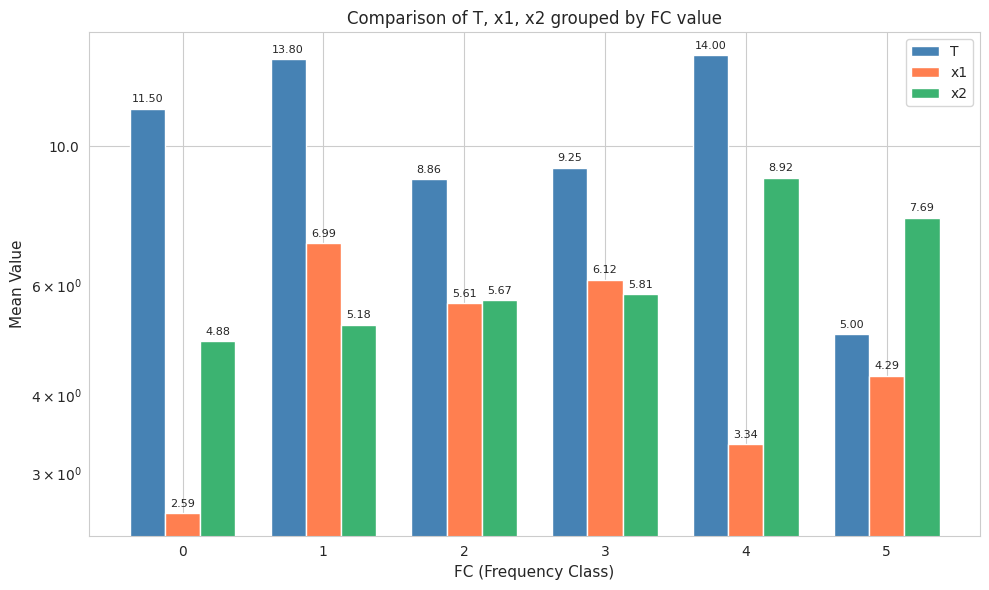

List the series in order of their peak value, lowest first.

x1, x2, T